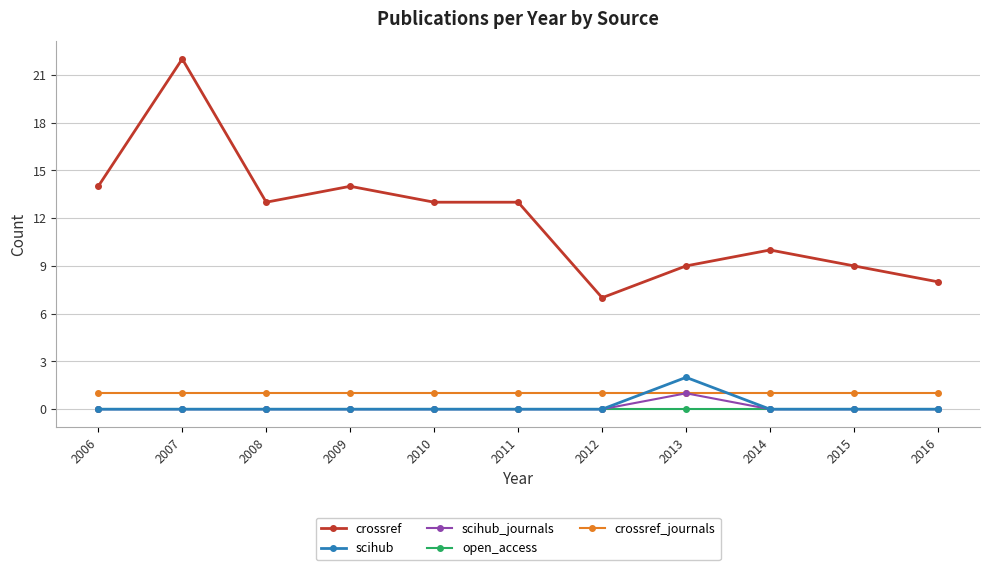

Which category has the lowest value in the crossref series?

2012